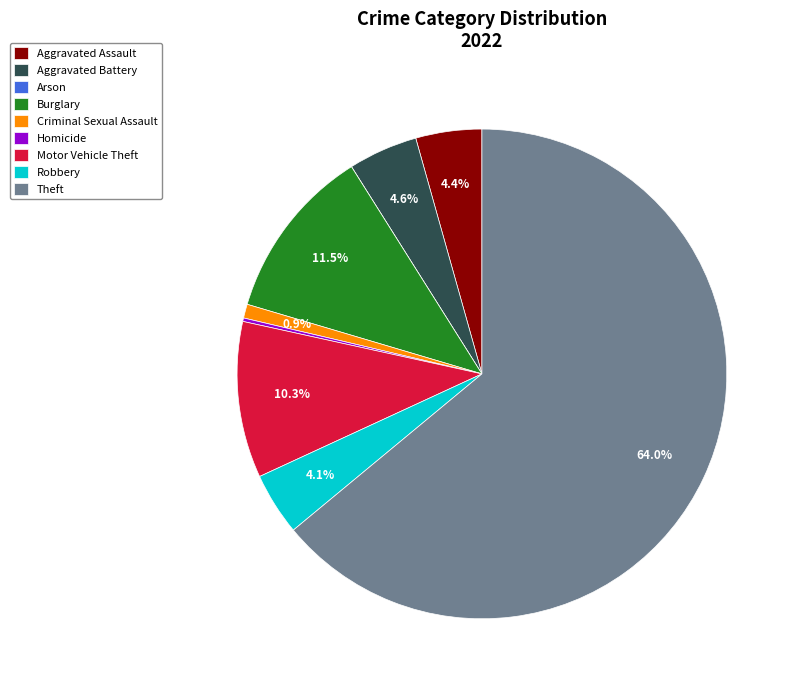

What is the ratio of the value at Motor Vehicle Theft to the value at Robbery?

2.5